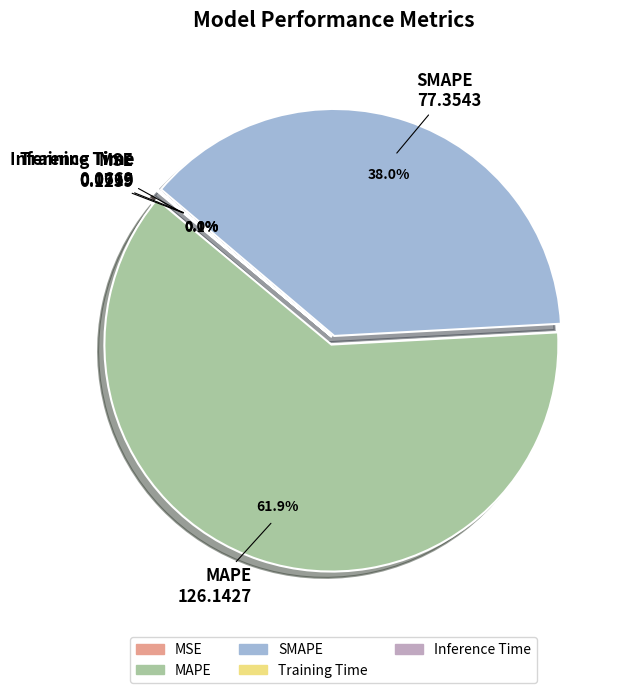

To the nearest percent, what is the average slice percentage?

20%